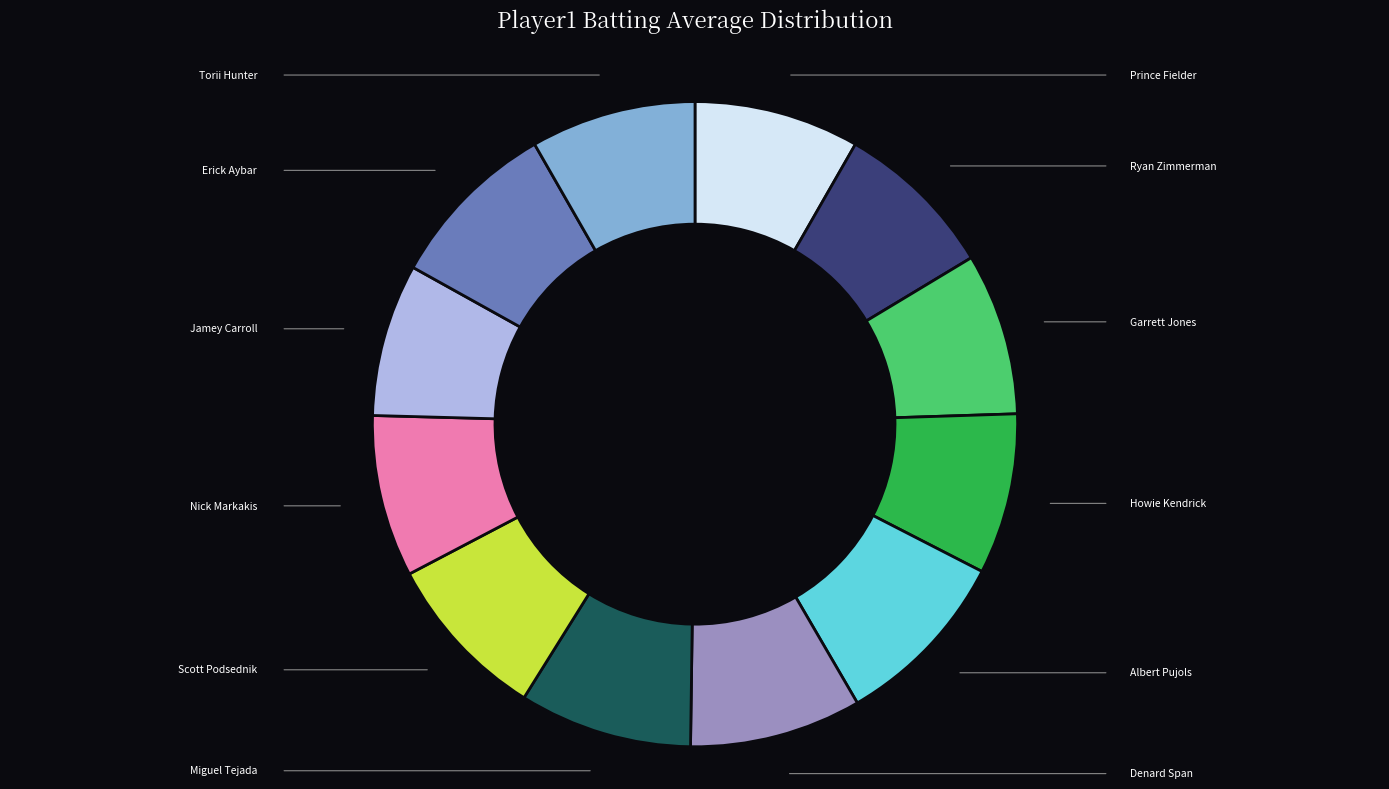

What portion of the pie excludes Garrett Jones?

91.9%